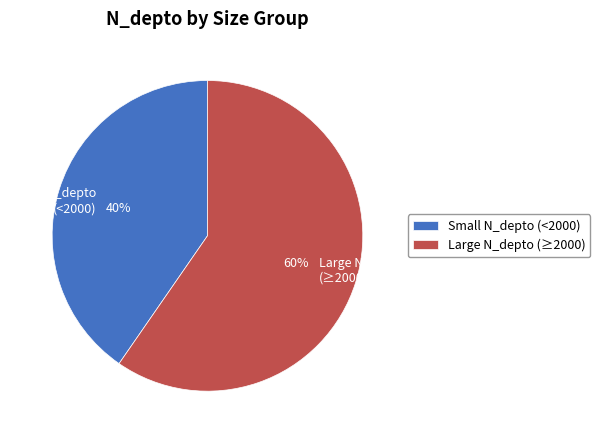

Do Small N_depto (<2000) and Large N_depto (≥2000) together represent more than half of the pie?

Yes